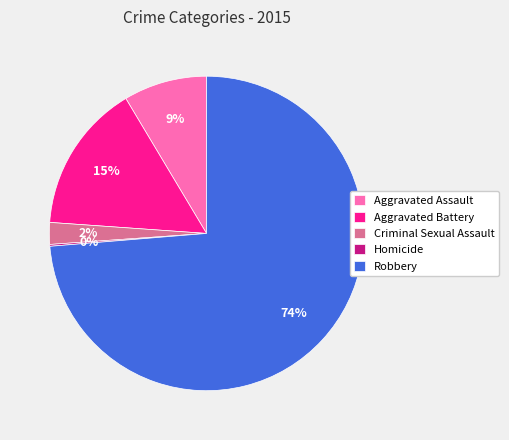

Is the sum of Aggravated Battery and Aggravated Assault greater than half?

No